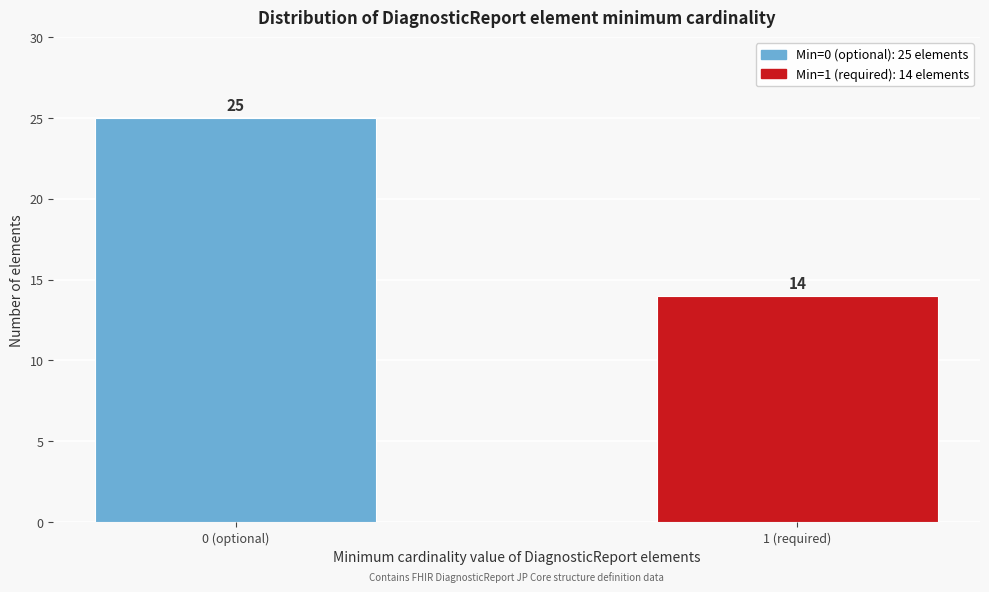

Reading right to left, transcribe all the data shown in this chart.

14	25